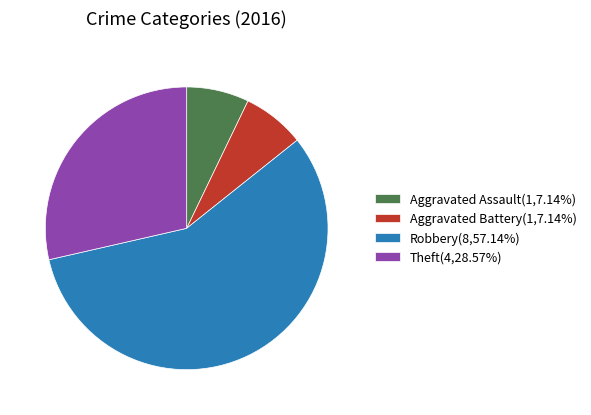

Count the number of slices in the pie.

4